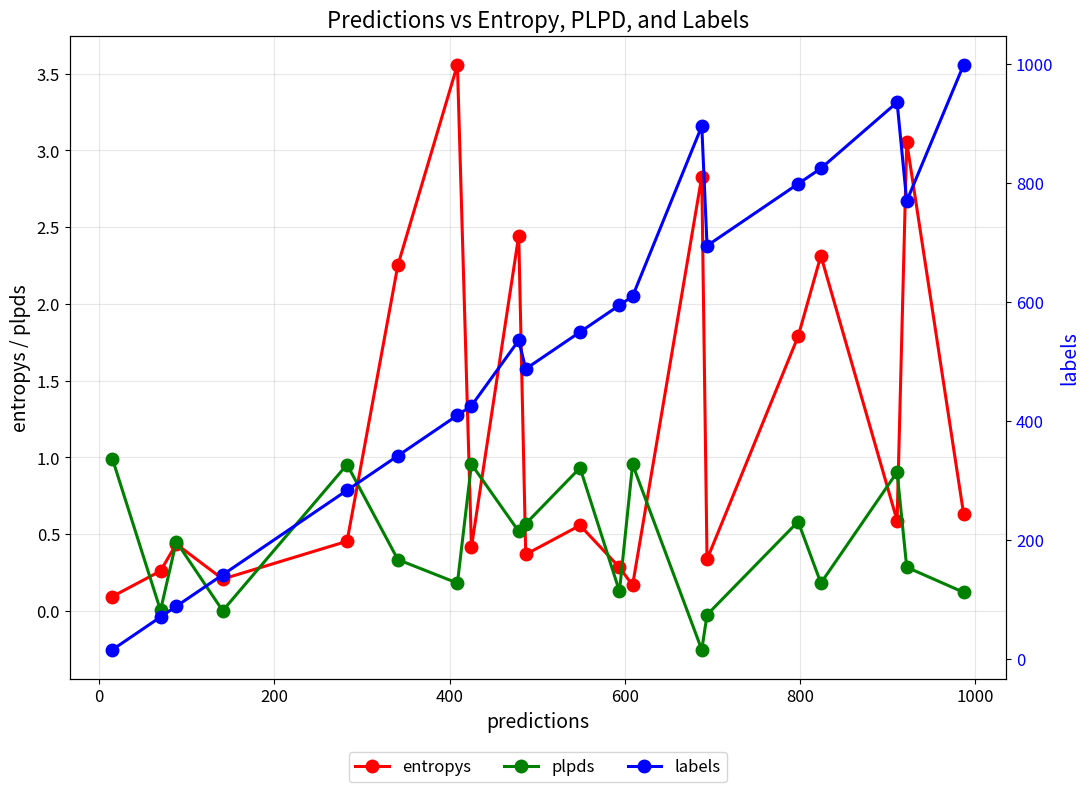

How many data points in plpds are above 0?

17